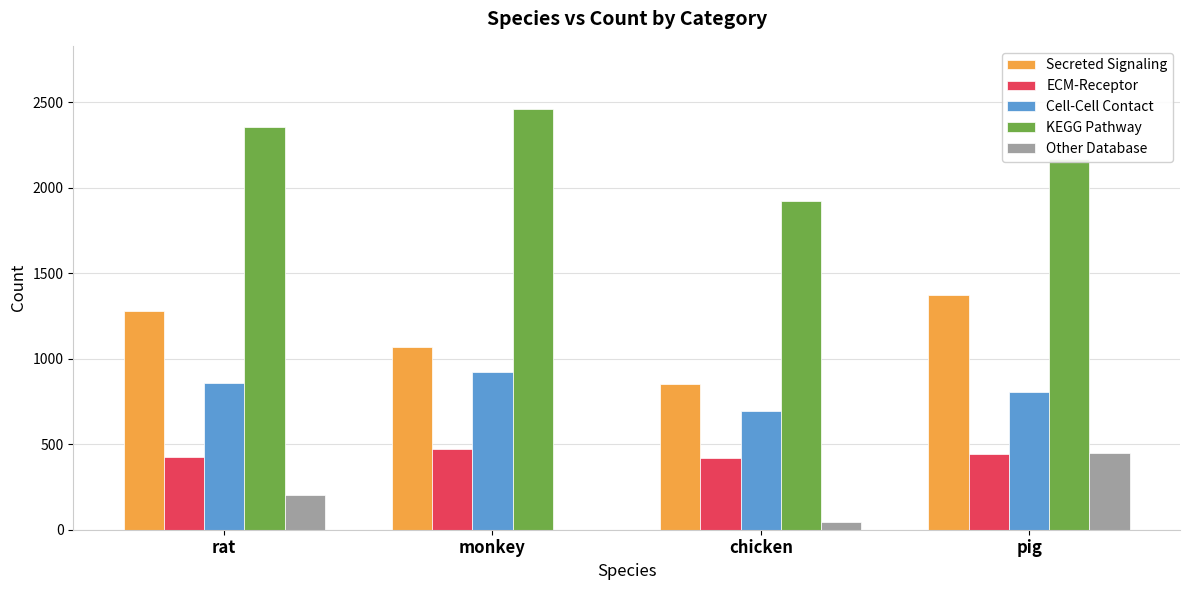

What is the greatest value displayed?

2462